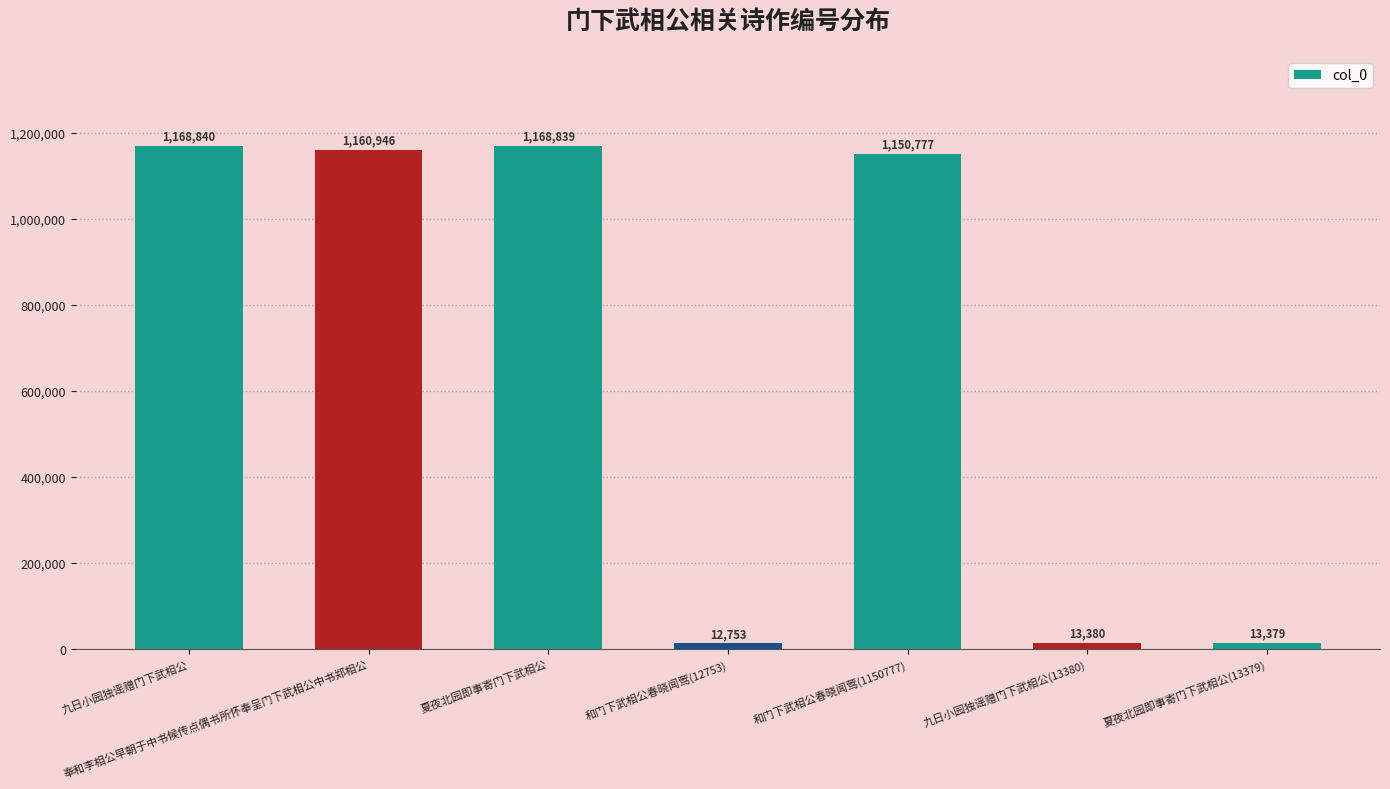

What position from the right is 和门下武相公春晓闻莺(12753)?

4